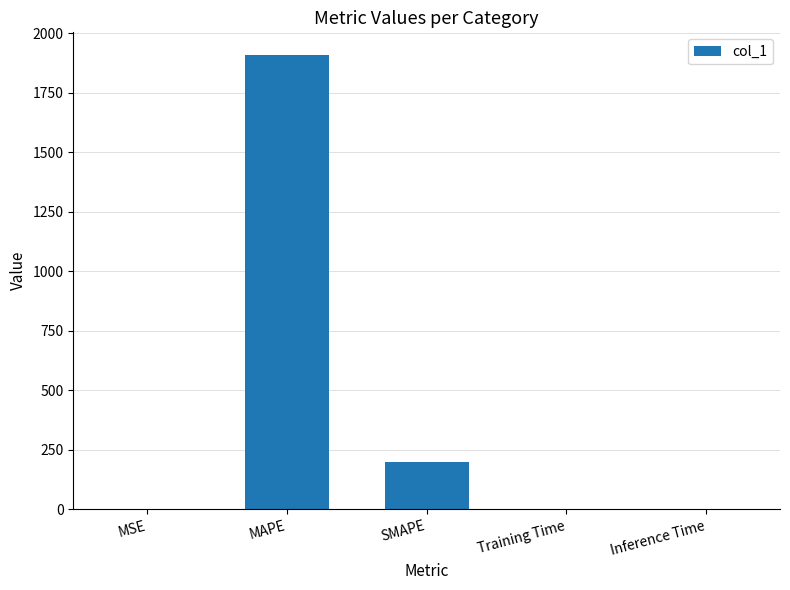

What is the sum of all values?

2108.6